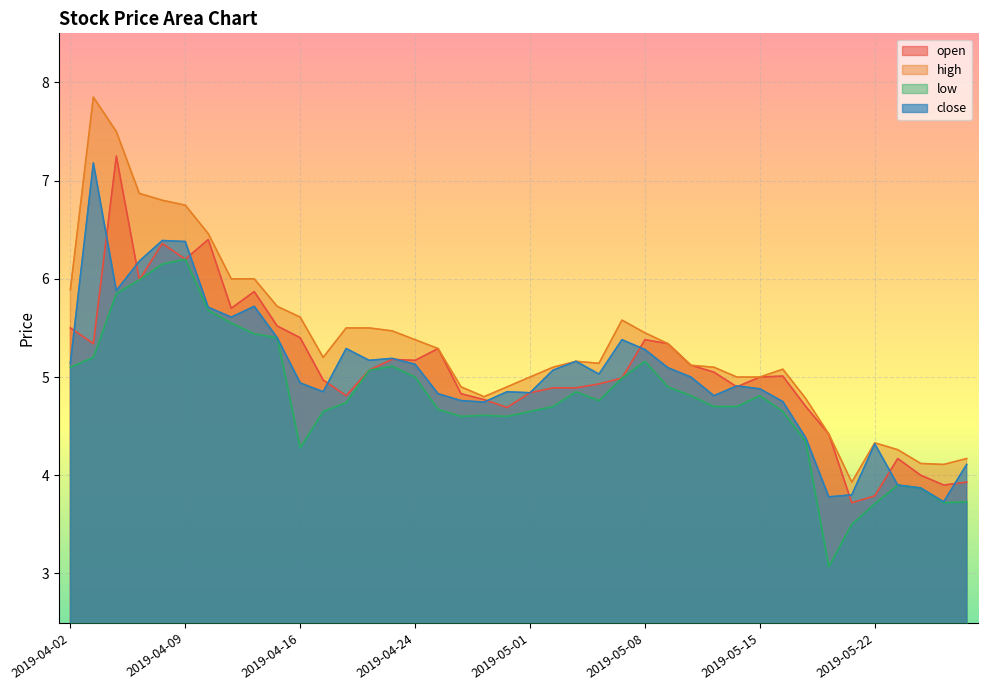

What is the difference between the high values at 2019-04-16 and 2019-05-24?

1.5